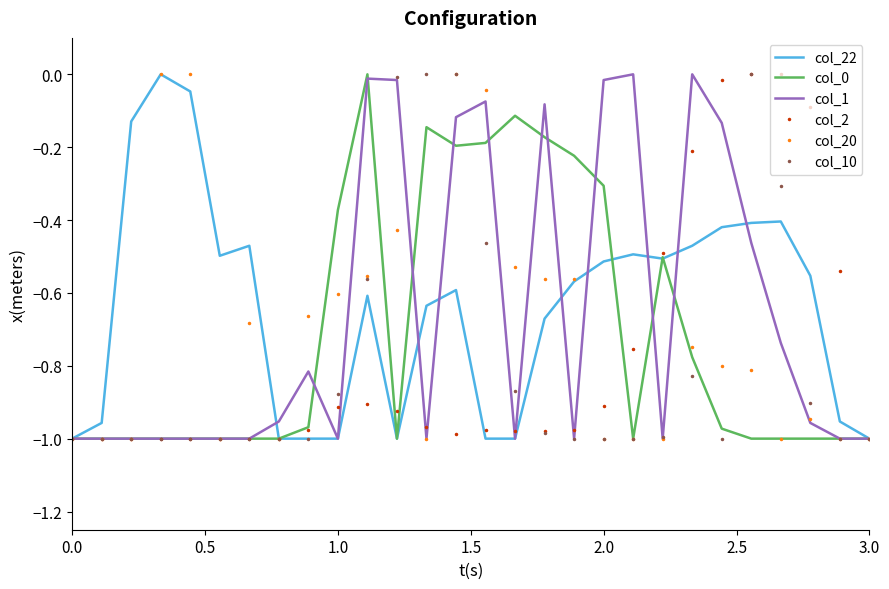

How many interior local valleys does the col_10 series have?

1